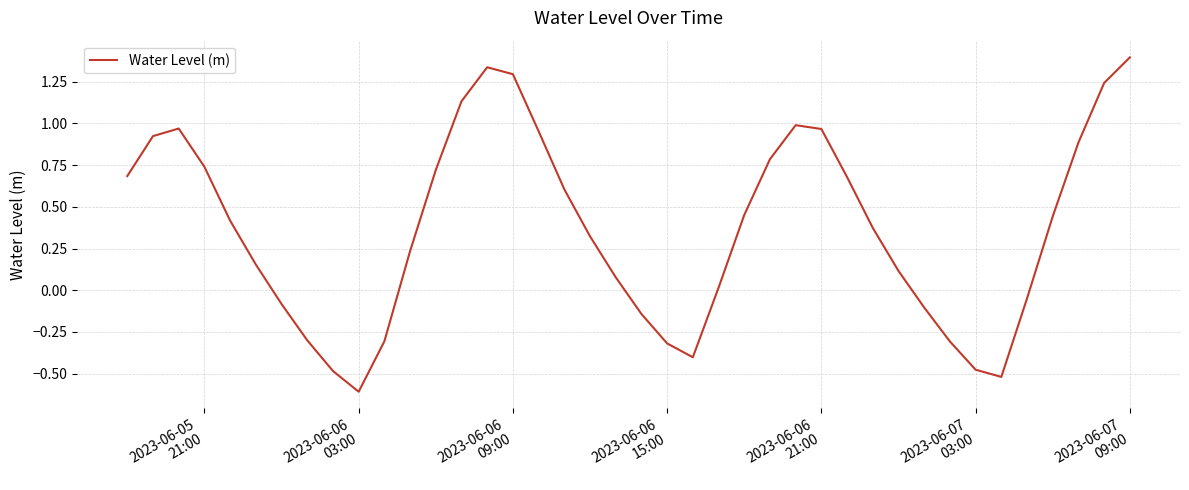

What is the smallest value displayed?

-0.6